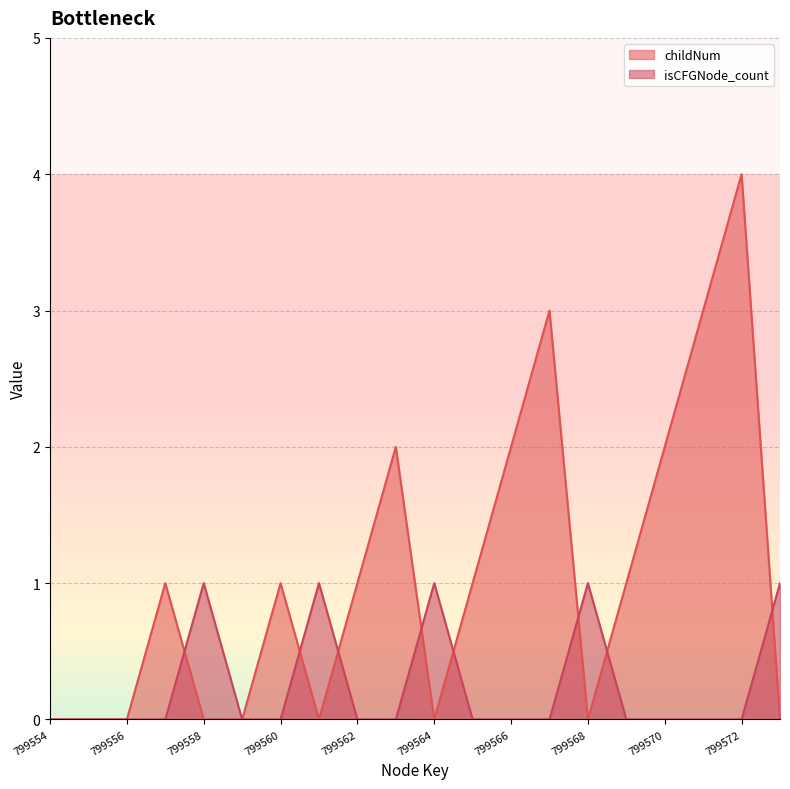

How many lines are shown in the chart?

2